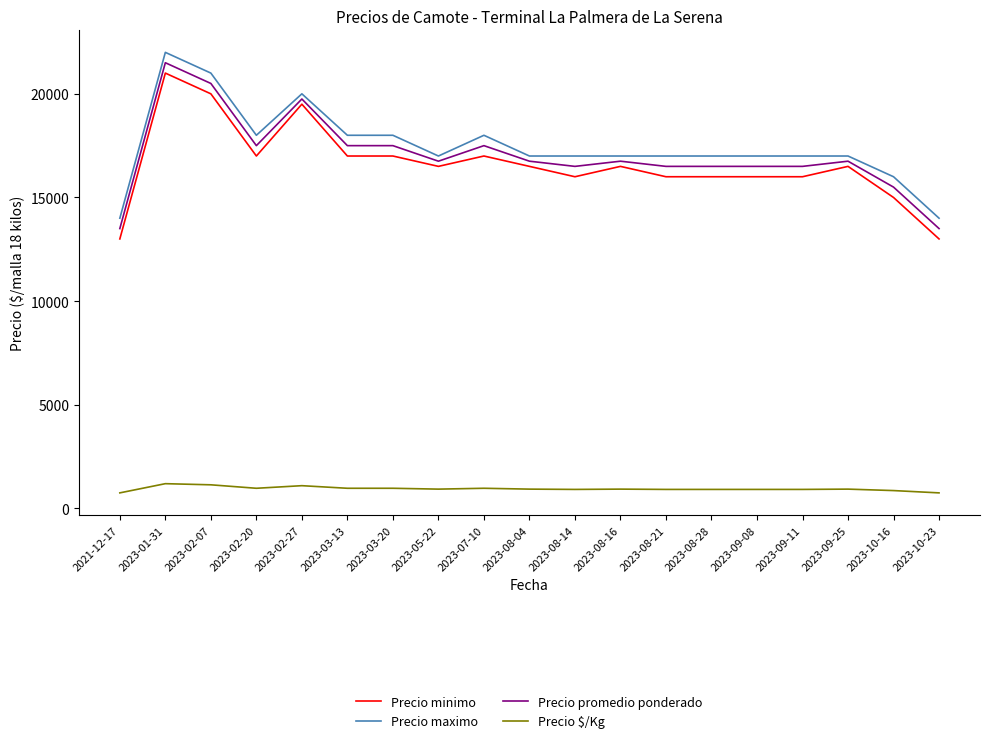

How many values in the Precio minimo series are below 16500?

8